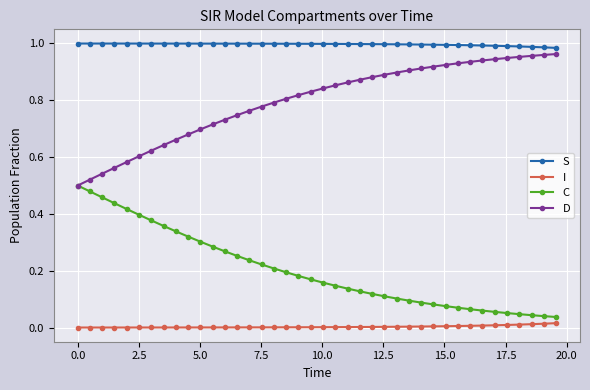

Which series has the largest total across all categories?

S